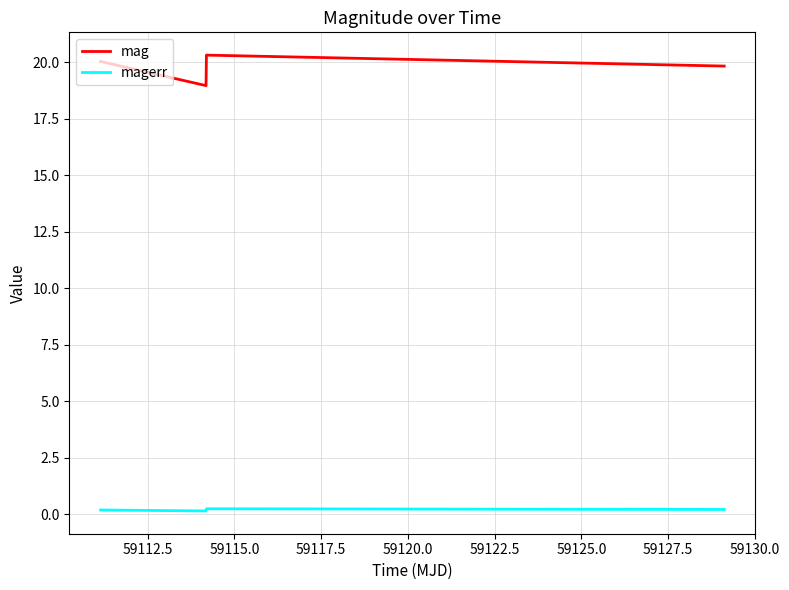

True or false: mag has more than 1 interior local peaks.

False